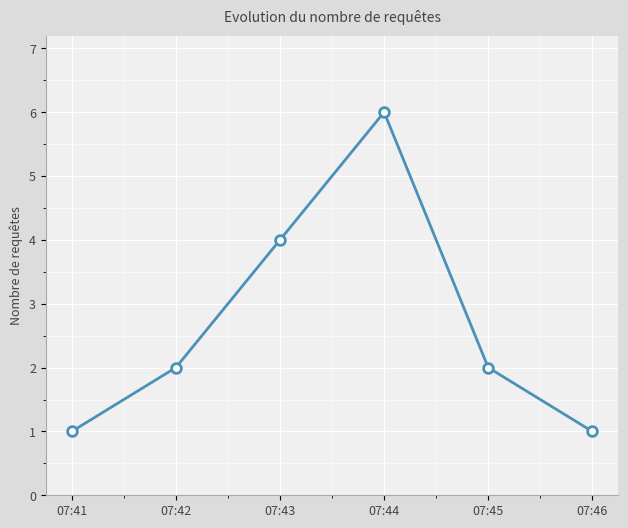

What is the maximum value shown in the chart?

6